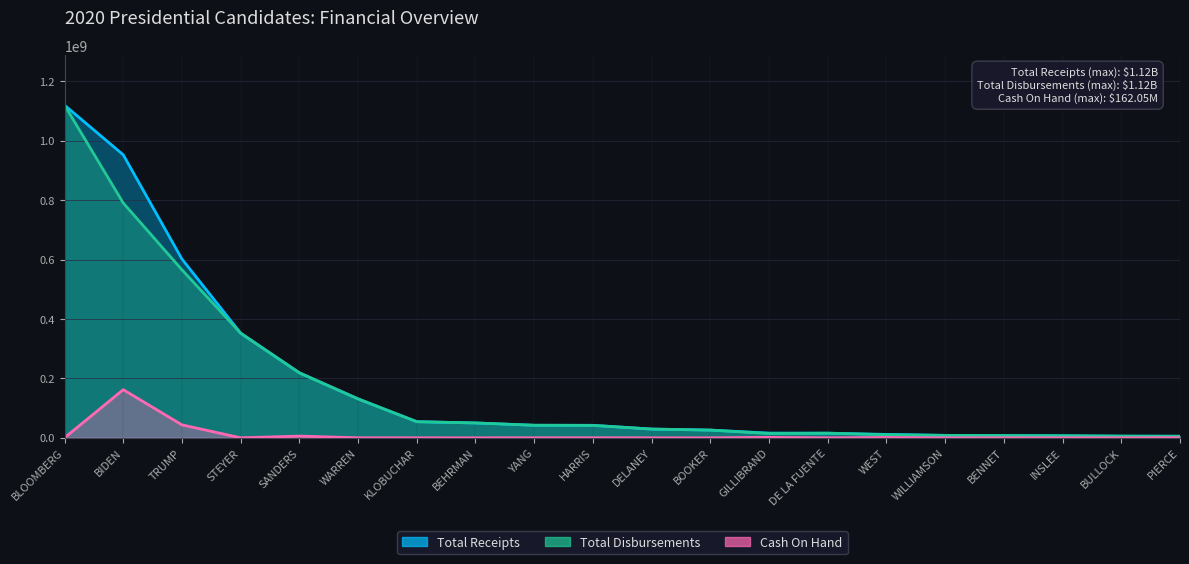

At which category is the sum across all series the highest?

BLOOMBERG